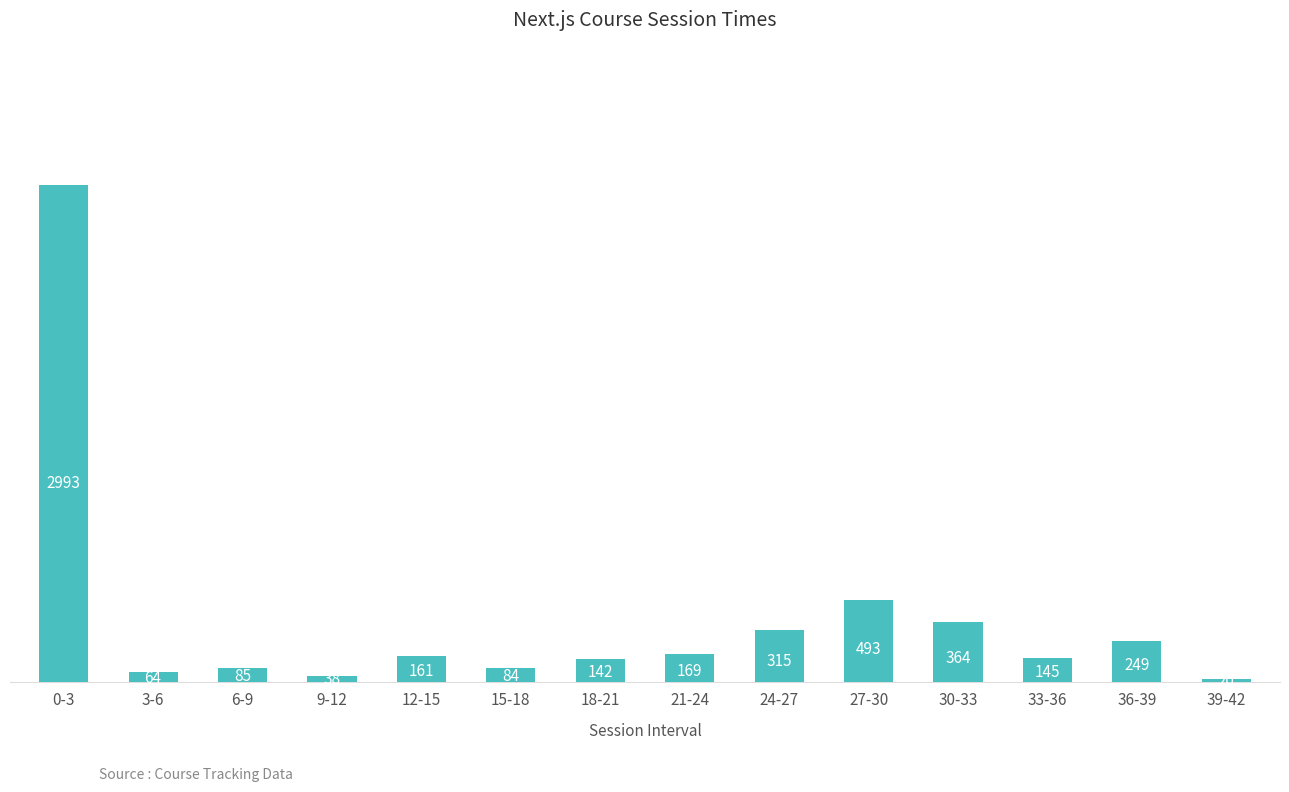

True or false: the data shows 169 at 21-24.

True